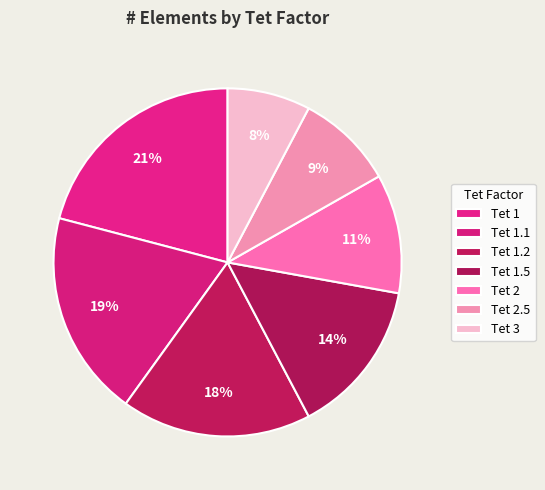

Count the number of slices in the pie.

7